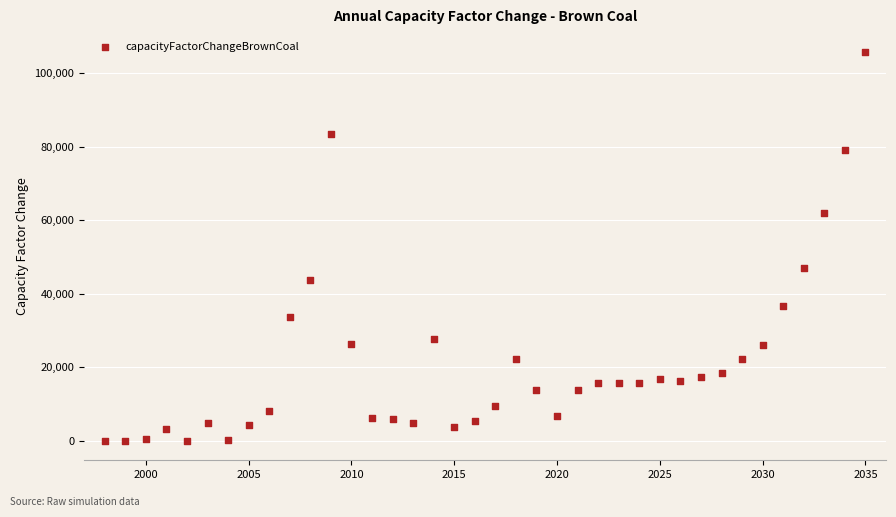

What is the range of Y values (max minus min)?

105814.9